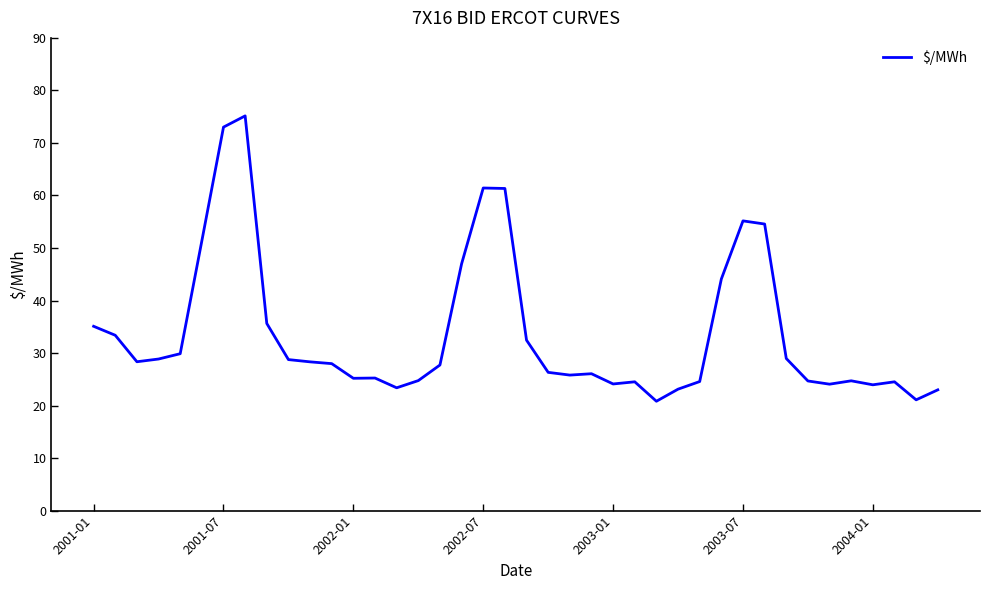

What is the greatest value displayed?

75.2